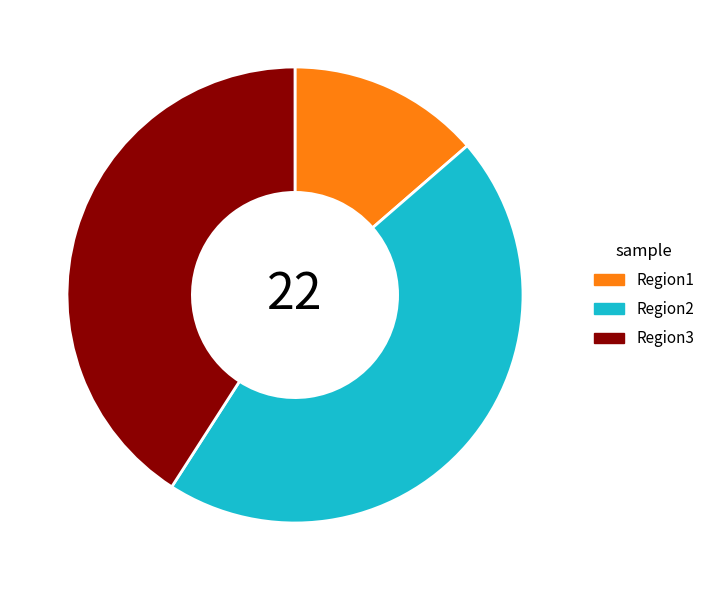

What is the ratio of the value at Region3 to the value at Region2?

0.9